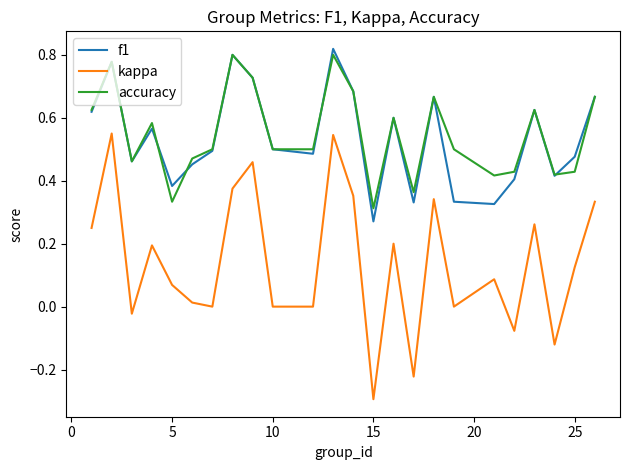

True or false: f1 and kappa cross at least once.

False